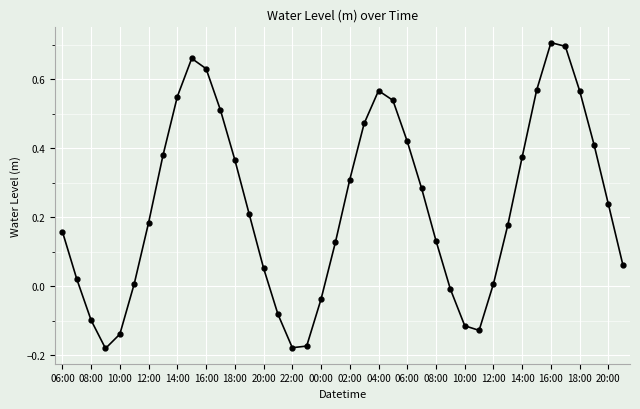

True or false: there are more than 2 points higher than both neighbors.

True